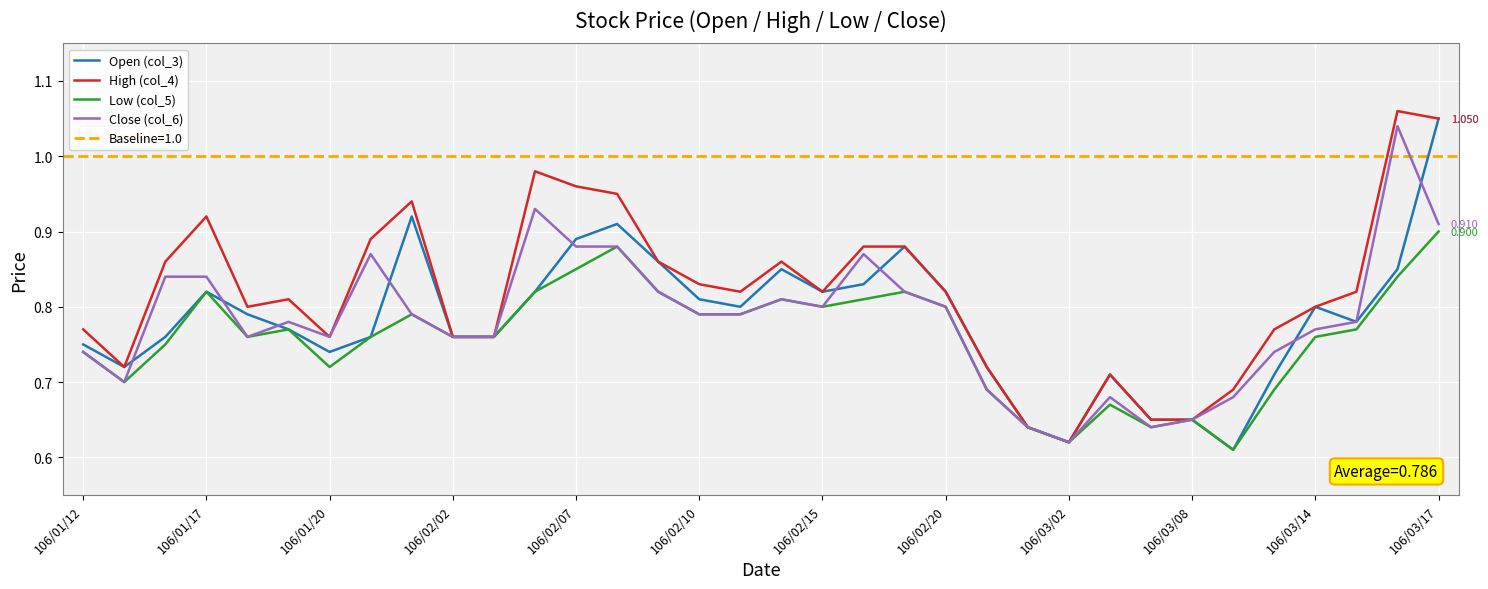

What is the difference between the Low (col_5) values at 22 and 106/03/14?

0.1